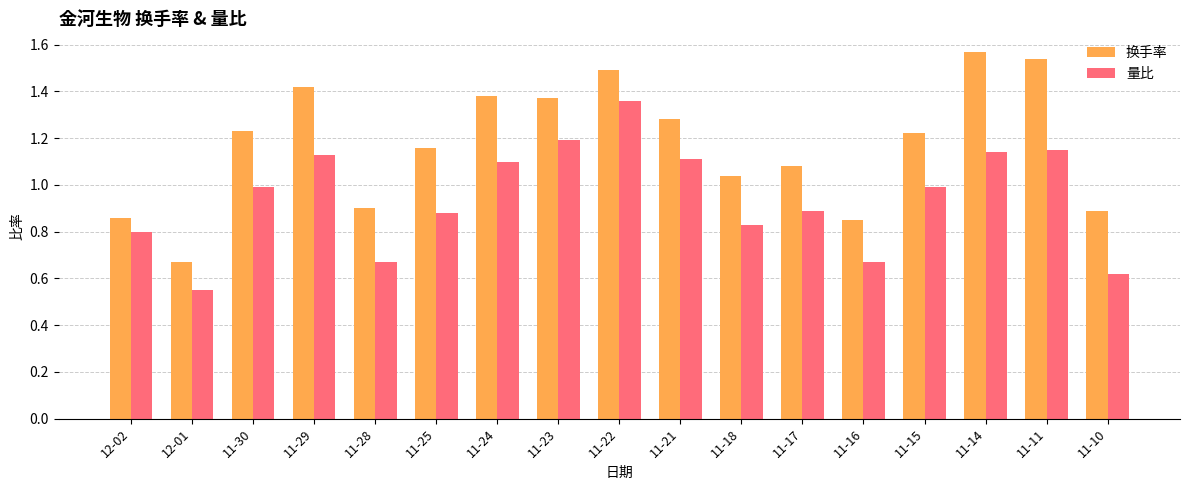

Rank the series by their maximum value, from lowest to highest.

量比, 换手率